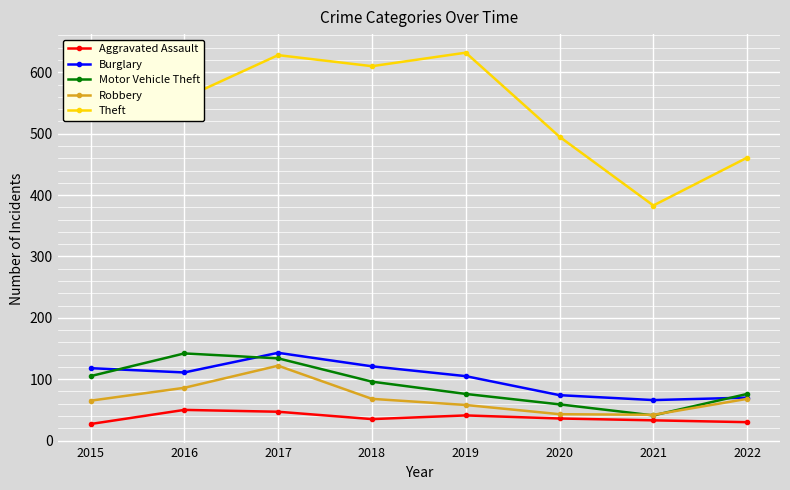

How many data points does each series have?

8